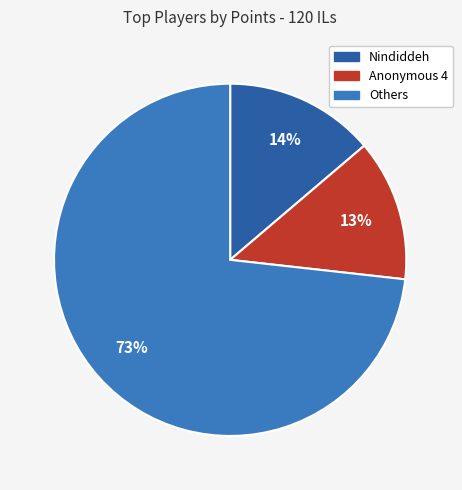

To the nearest percent, what is the difference between the largest and smallest slice percentages?

60%